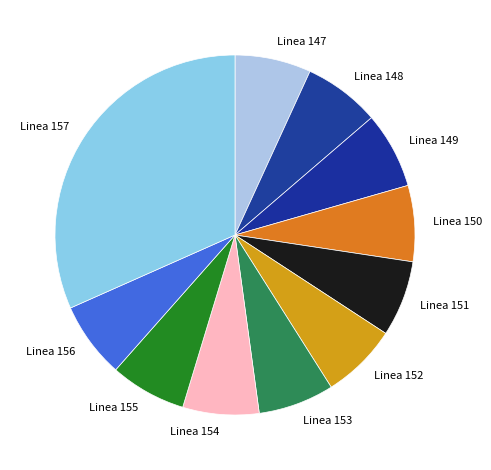

Approximately how many times larger is the value at Linea 156 compared to Linea 150?

1.0